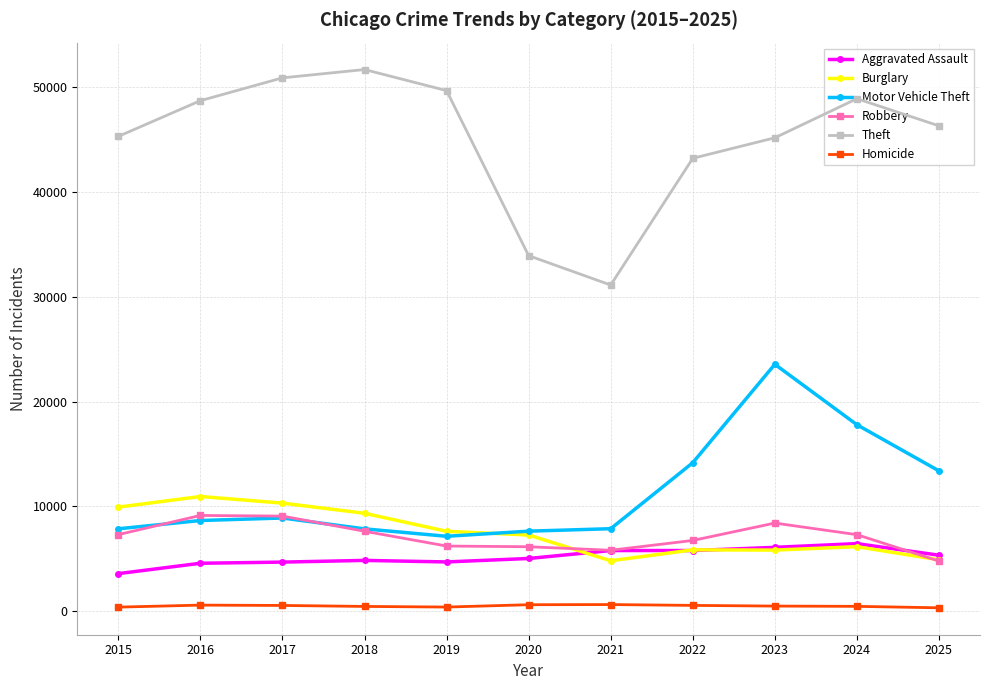

True or false: Theft has a value of 67850 at 2024.

False